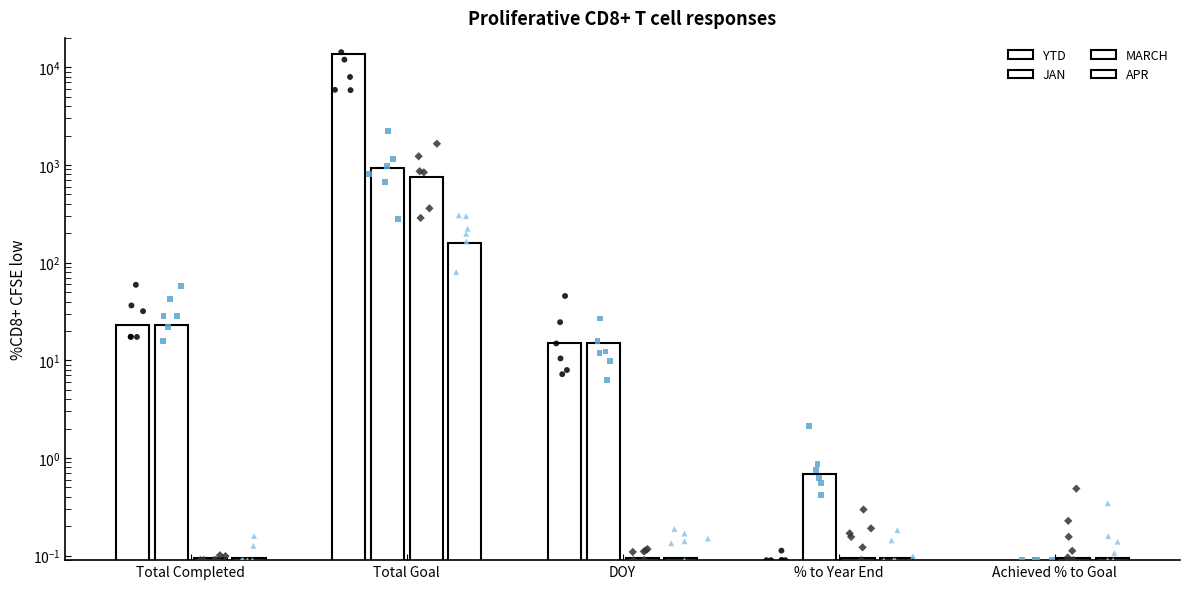

Is the value of JAN at DOY greater than the value of APR at % to Year End?

Yes